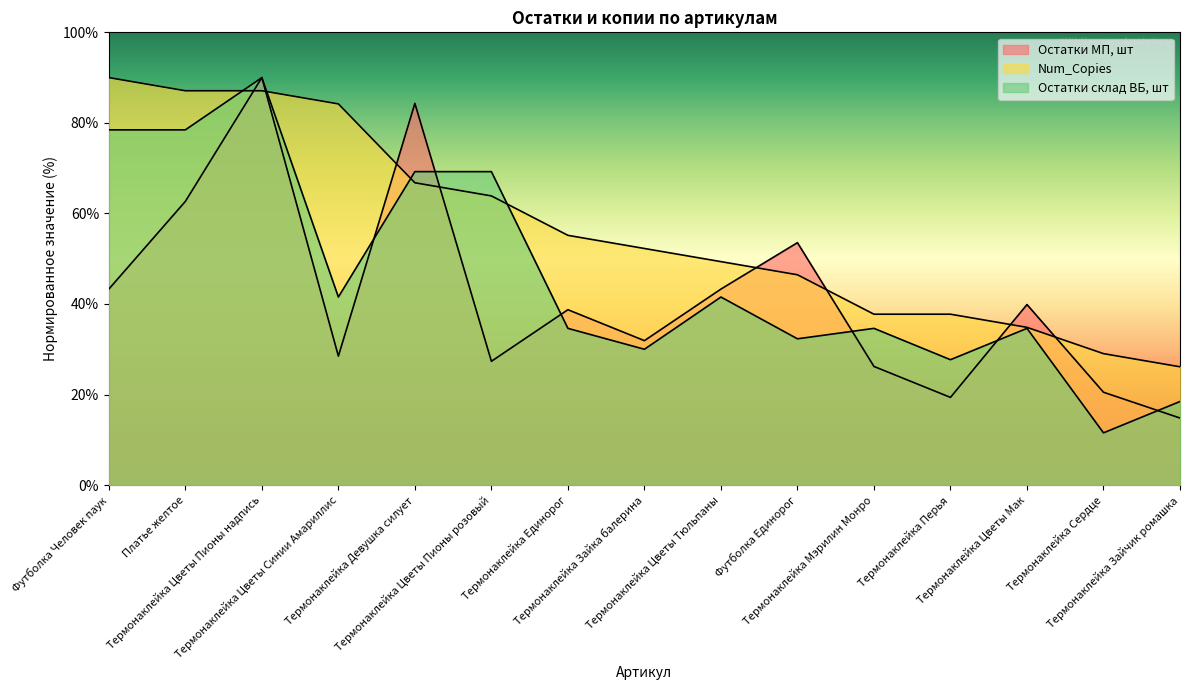

At which category does the chart reach its peak across all series?

Термонаклейка Цветы Пионы надпись